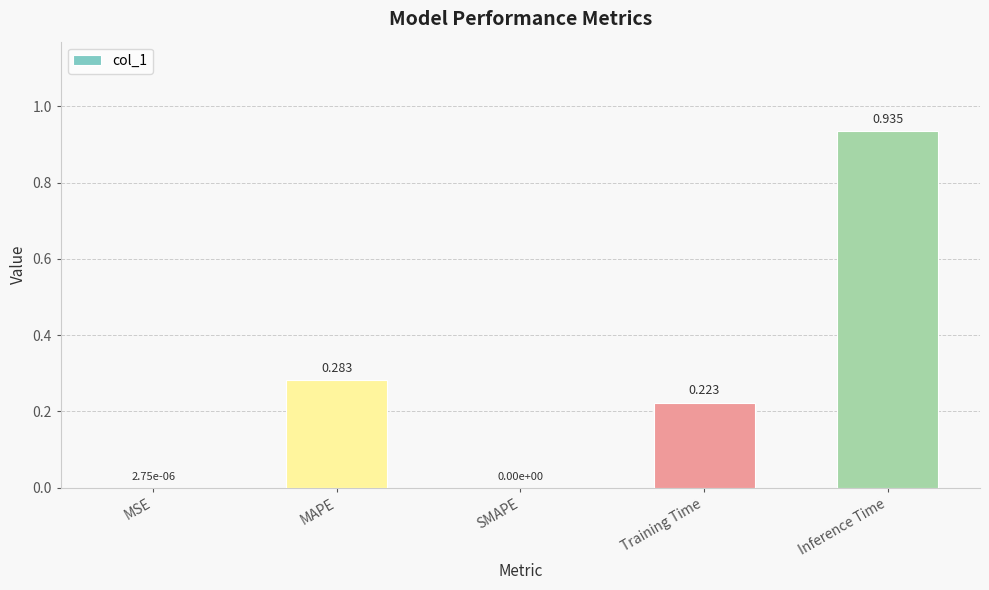

Which category has the lowest value across all series?

SMAPE